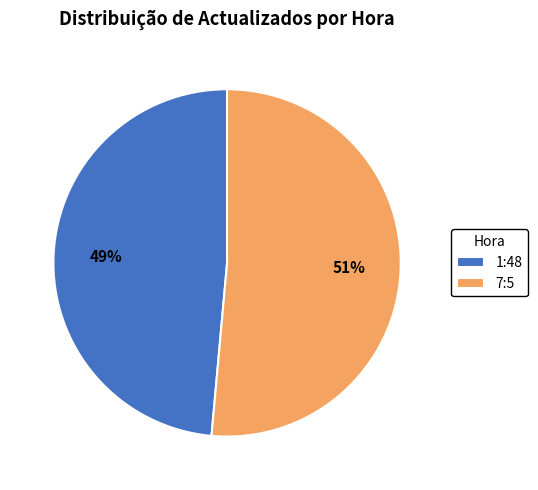

Which category has the smallest portion of the pie?

1:48